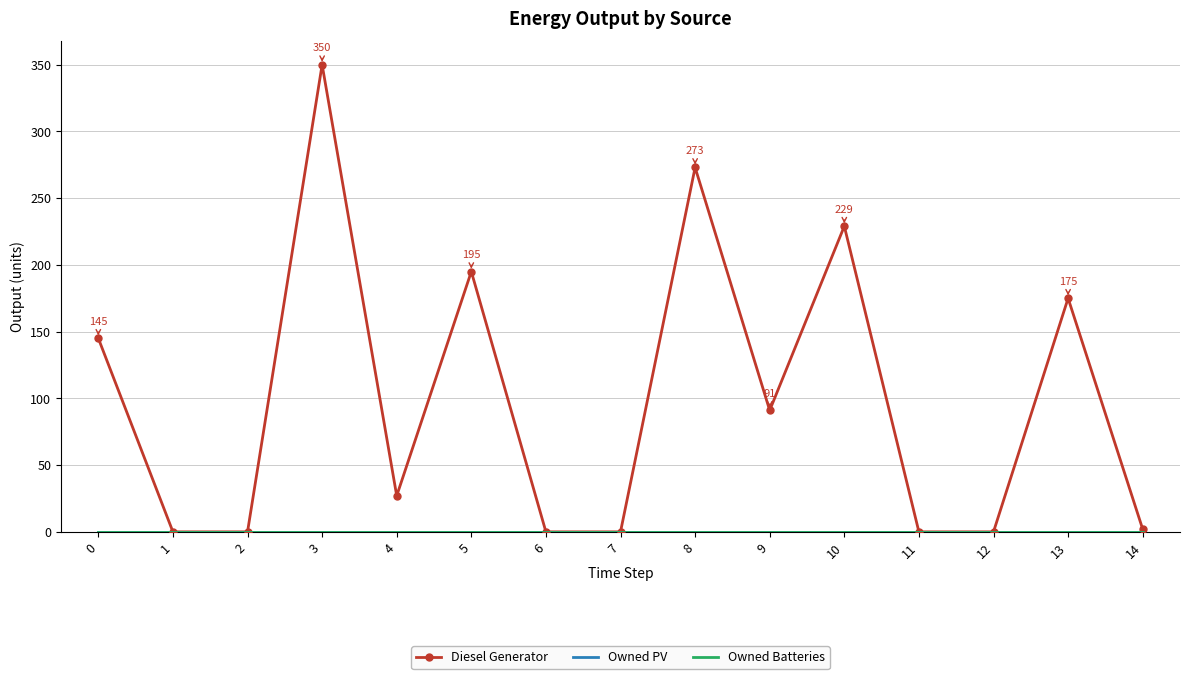

Is the value of Diesel Generator at 5 greater than the value of Owned Batteries at 10?

Yes